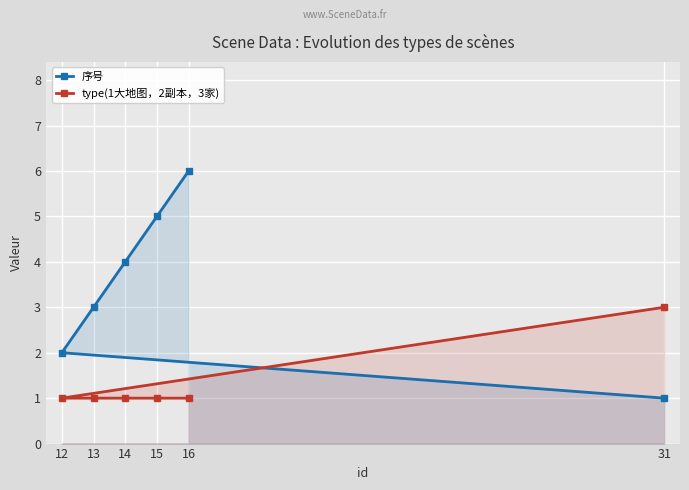

Which series has the widest spread of values?

序号